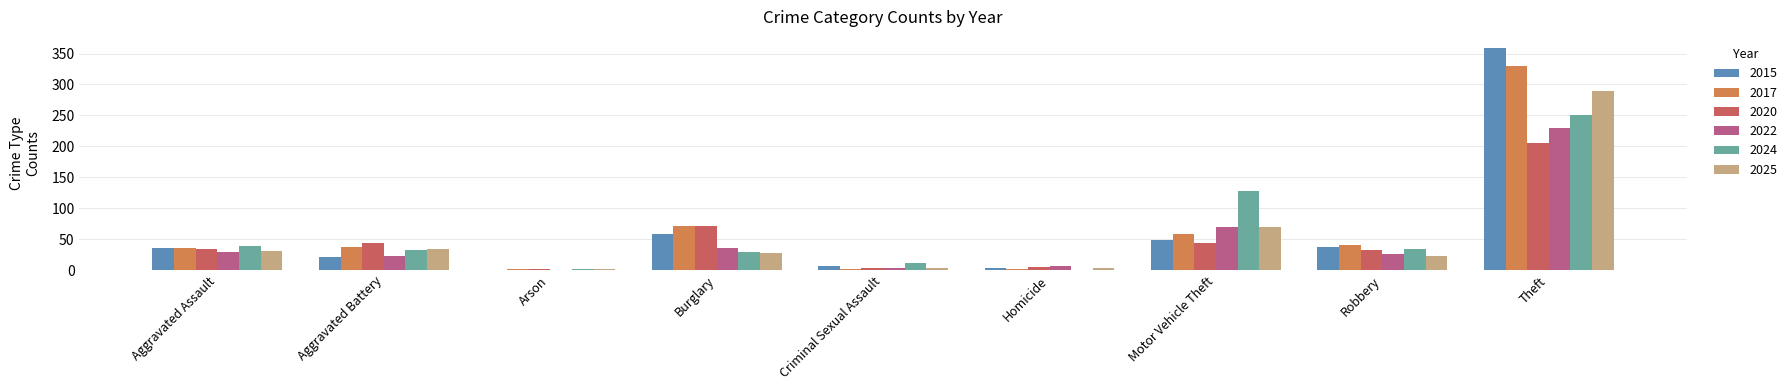

Are the bars grouped side by side (vs. stacked)?

Yes